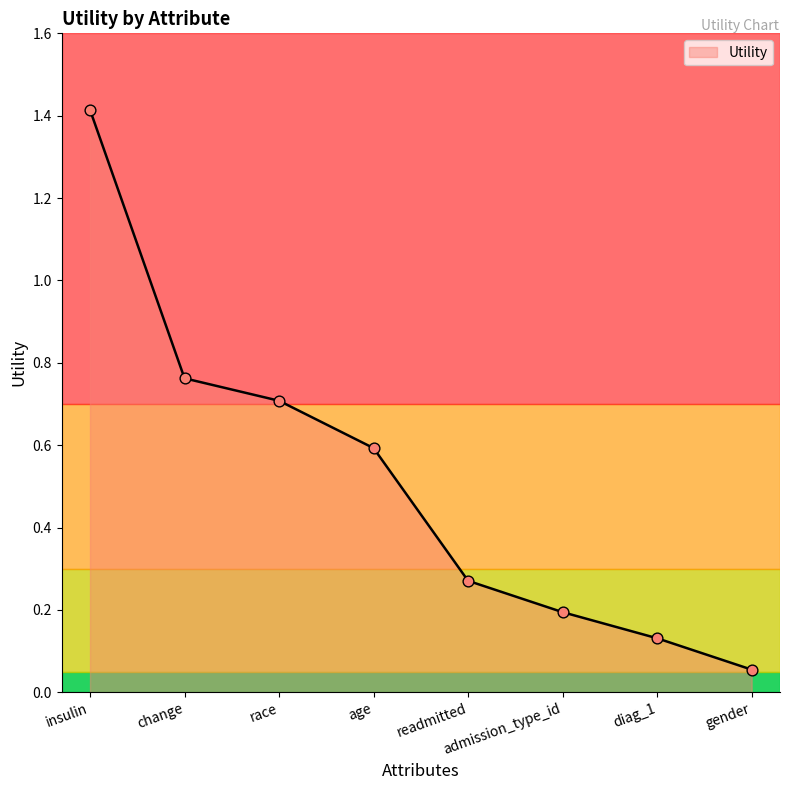

Which has a higher value, race or admission_type_id?

race